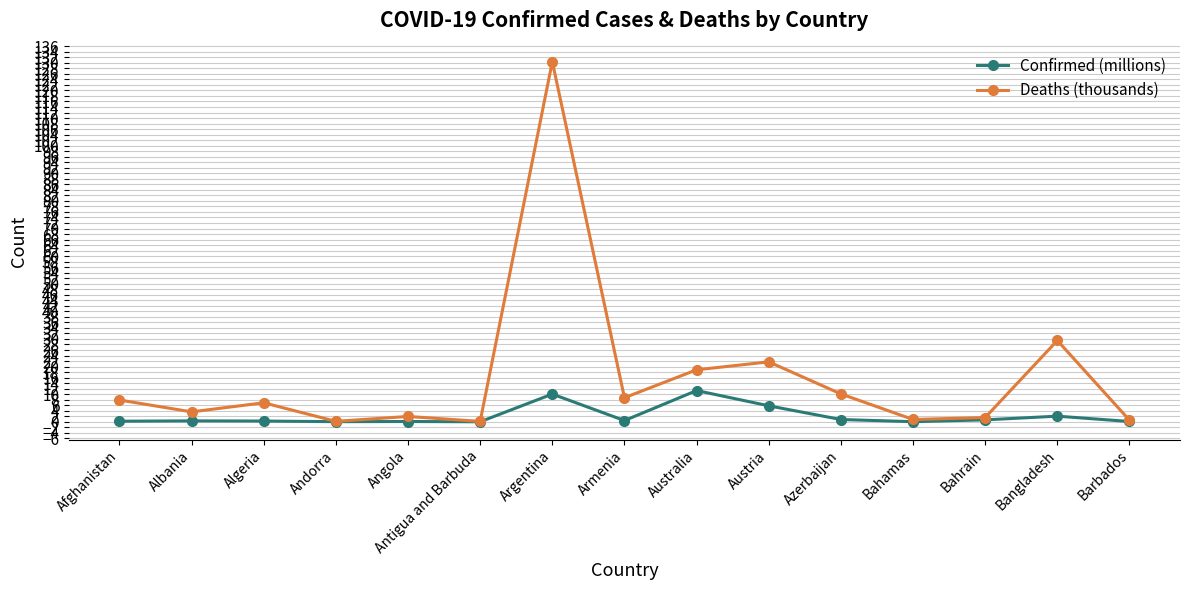

Where is Deaths (thousands) nearest to the value 65?

Bangladesh